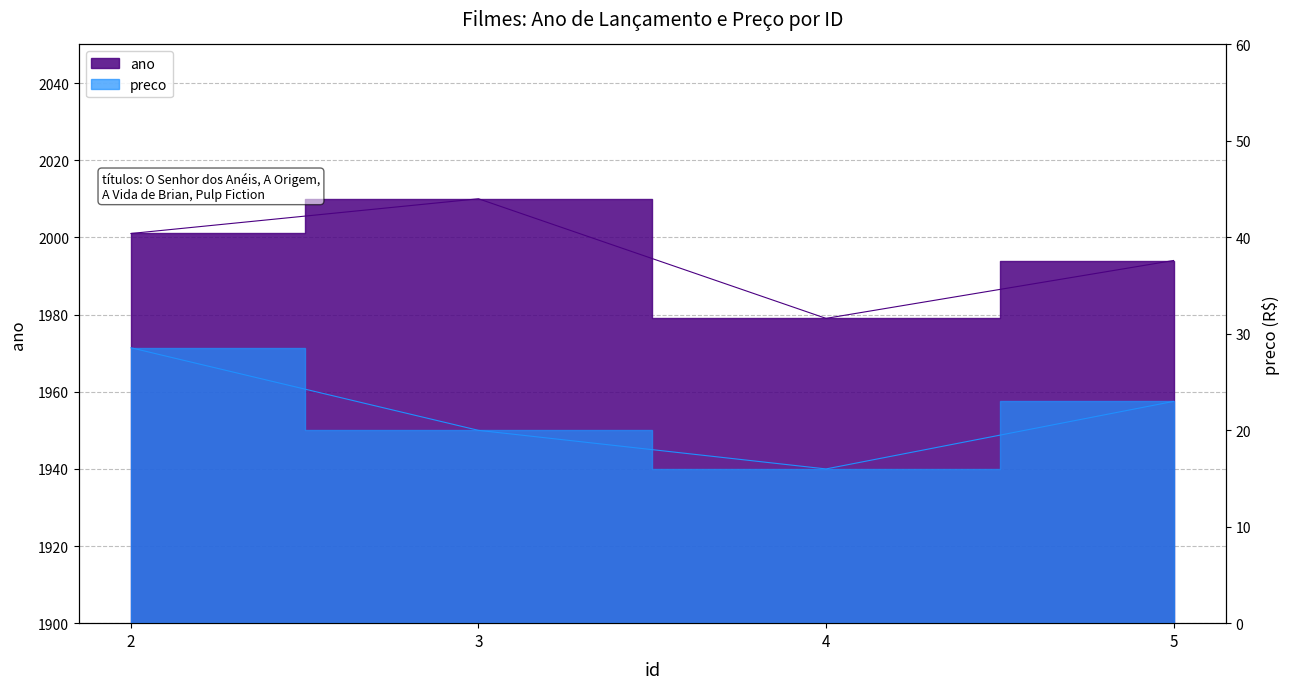

What is the difference between the maximum and minimum values in the preco series?

12.6